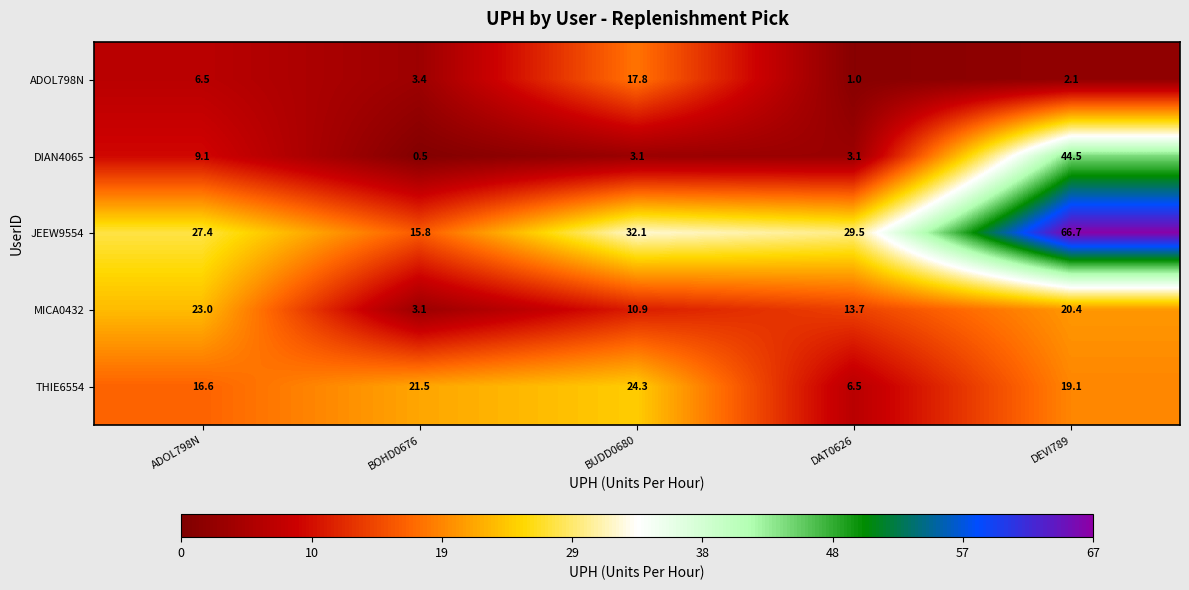

At which label does THIE6554 first exceed 19?

BOHD0676